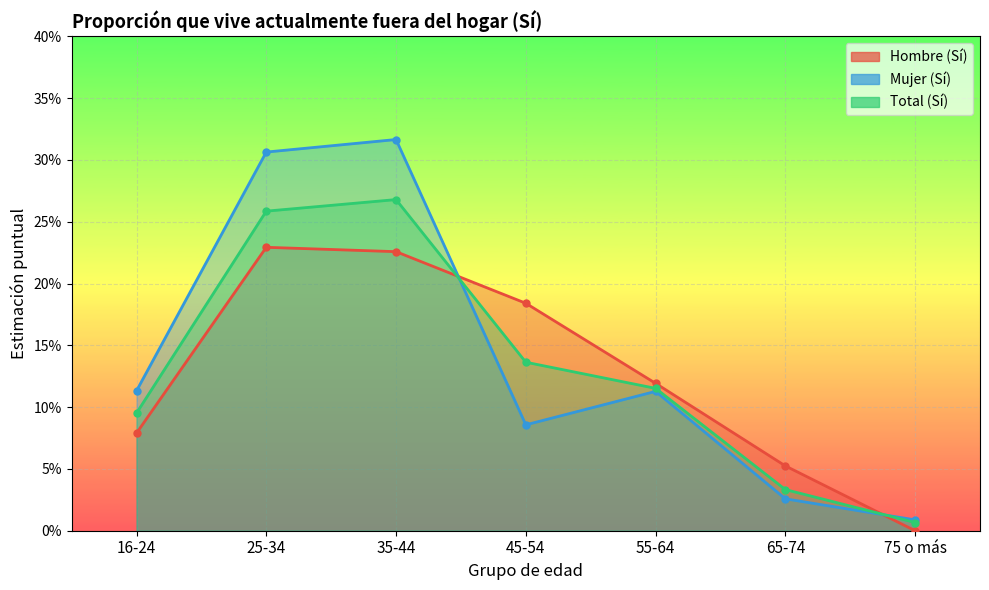

How many times do Total (Sí) and Mujer (Sí) cross each other?

2